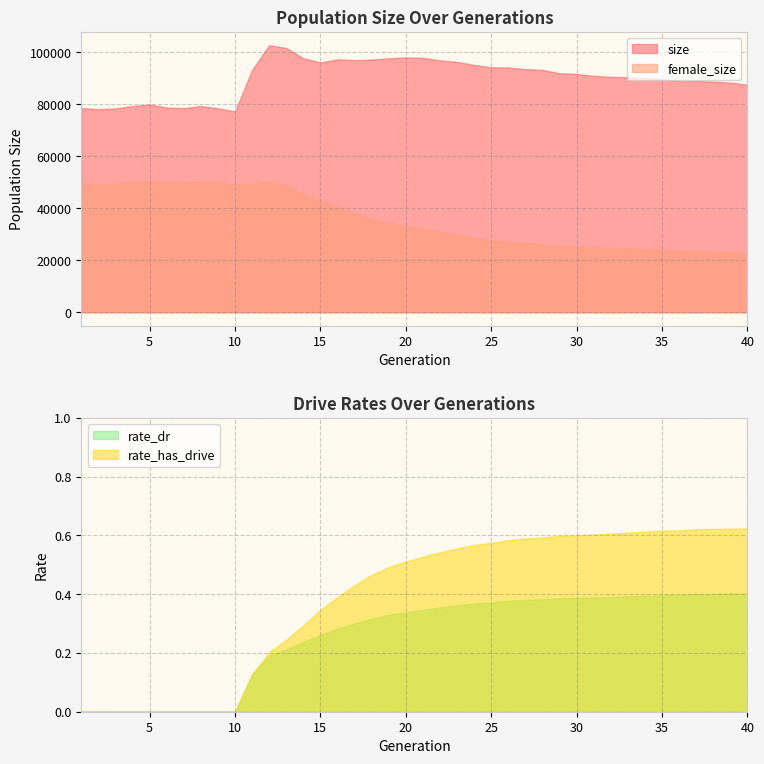

True or false: rate_has_drive and rate_dr intersect in this chart.

False